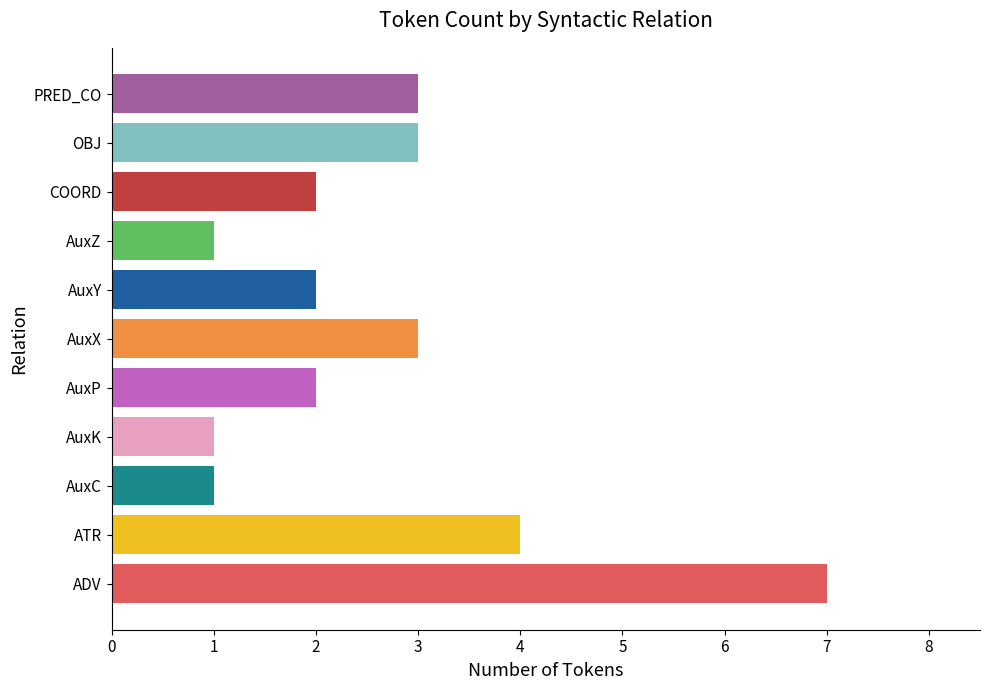

Is it true that the value at AuxX is 1?

False